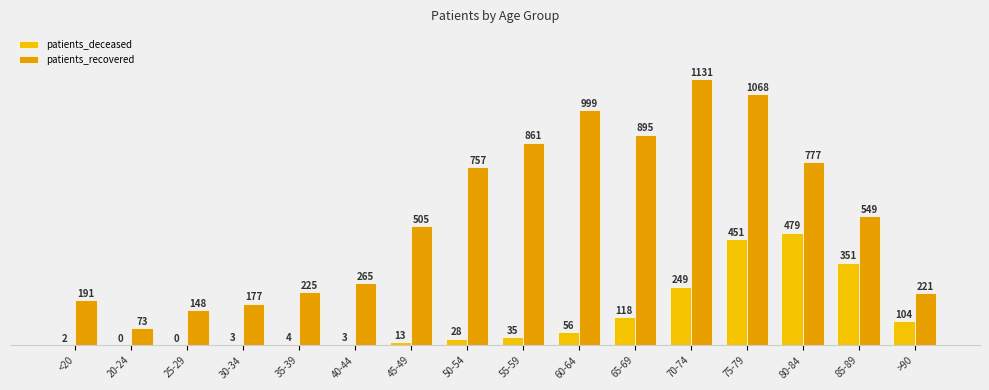

What are all the series names shown in the legend?

patients_deceased, patients_recovered